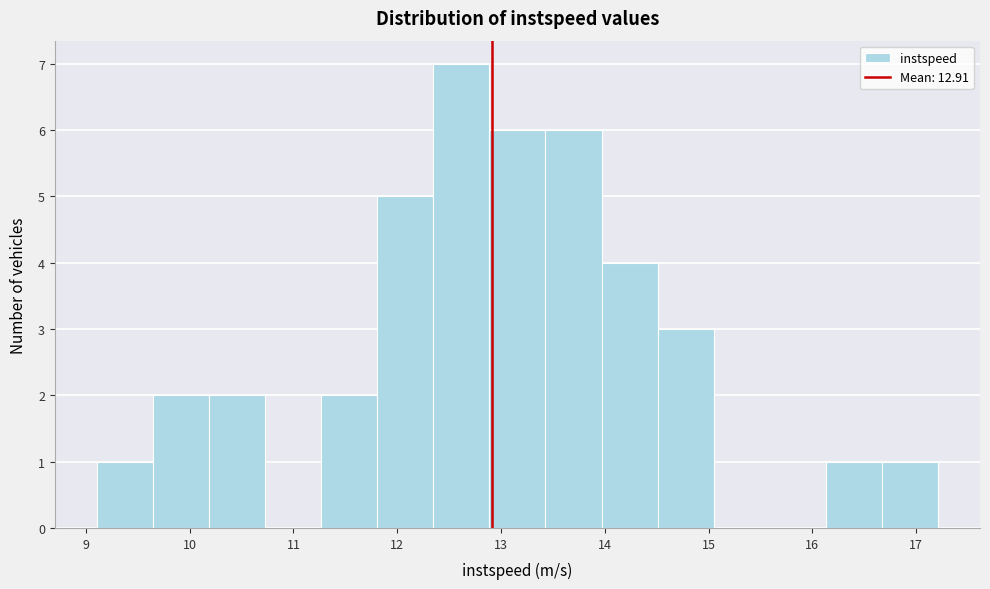

How tall is the bar that spans 12.3 to 12.9 on the x-axis? Neither the bar edges nor the heights are printed on the chart, so give them approximately, as read against the axes.

7